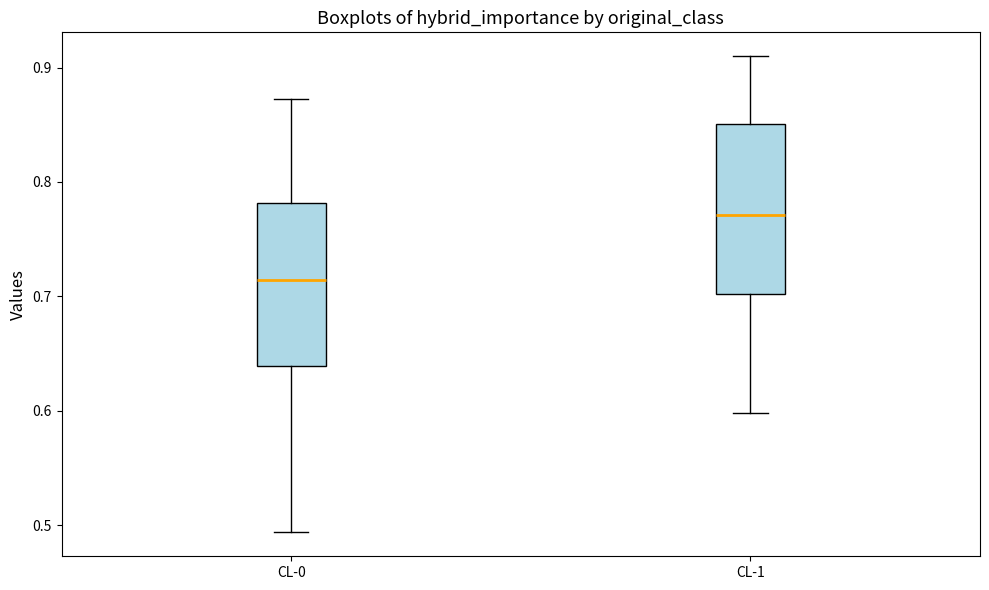

Where is the upper edge of the box for CL-1 on the y-axis? The values are not printed on the chart, so give them approximately, as read against the axis.

0.85